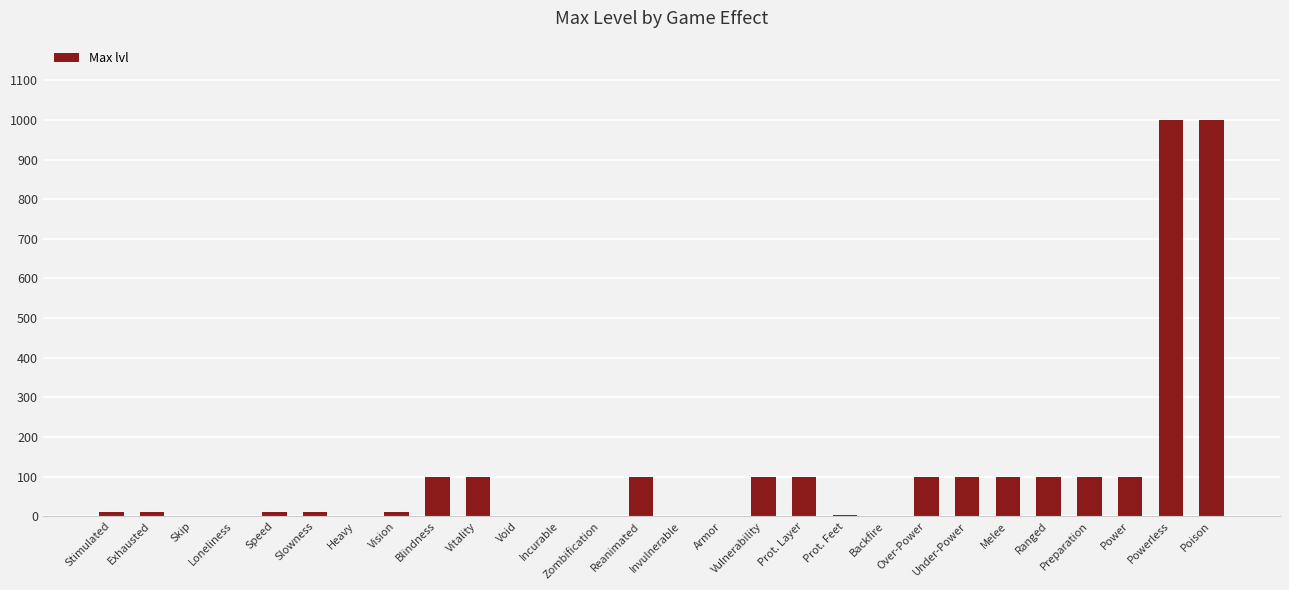

Count the number of data series in this chart.

1